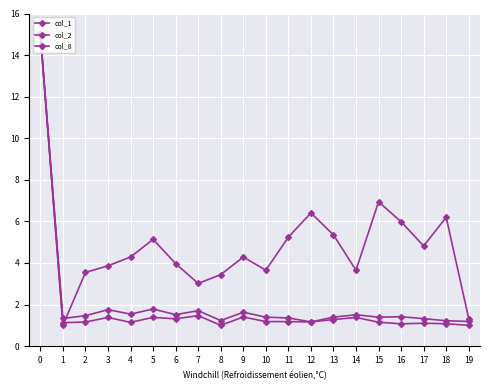

How many lines are shown in the chart?

3